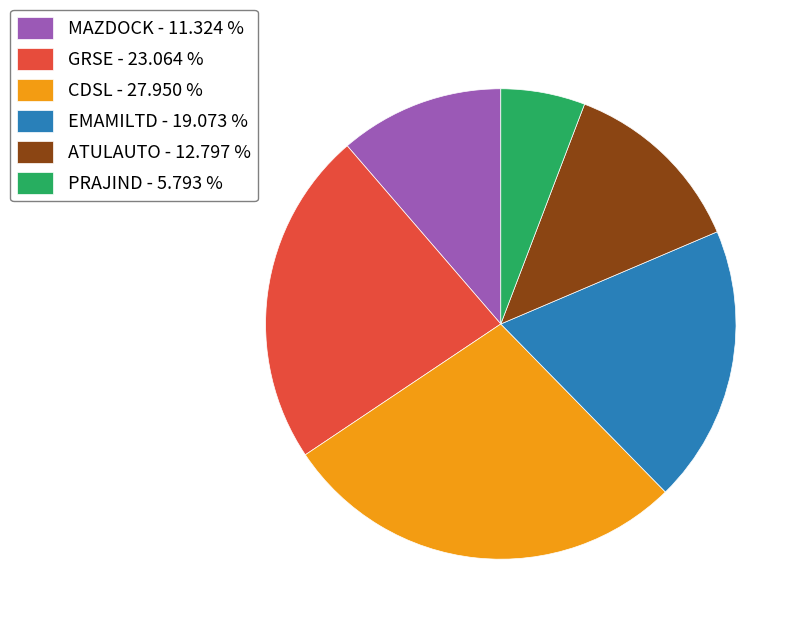

Do ATULAUTO - 12.797 % and MAZDOCK - 11.324 % together represent more than half of the pie?

No